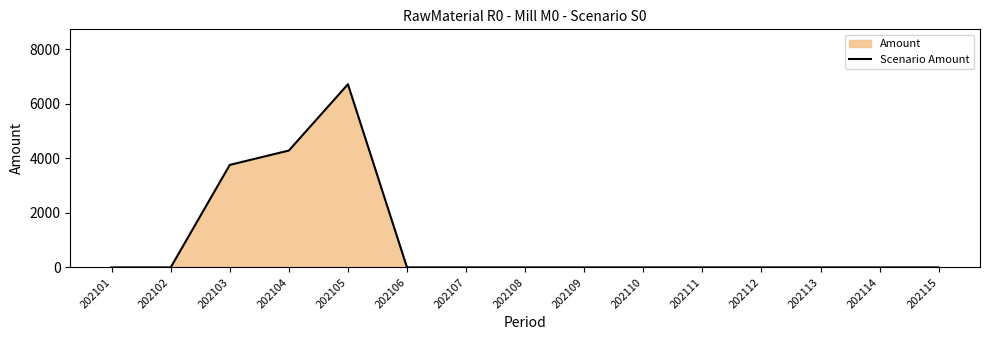

Where is the first local maximum?

202105